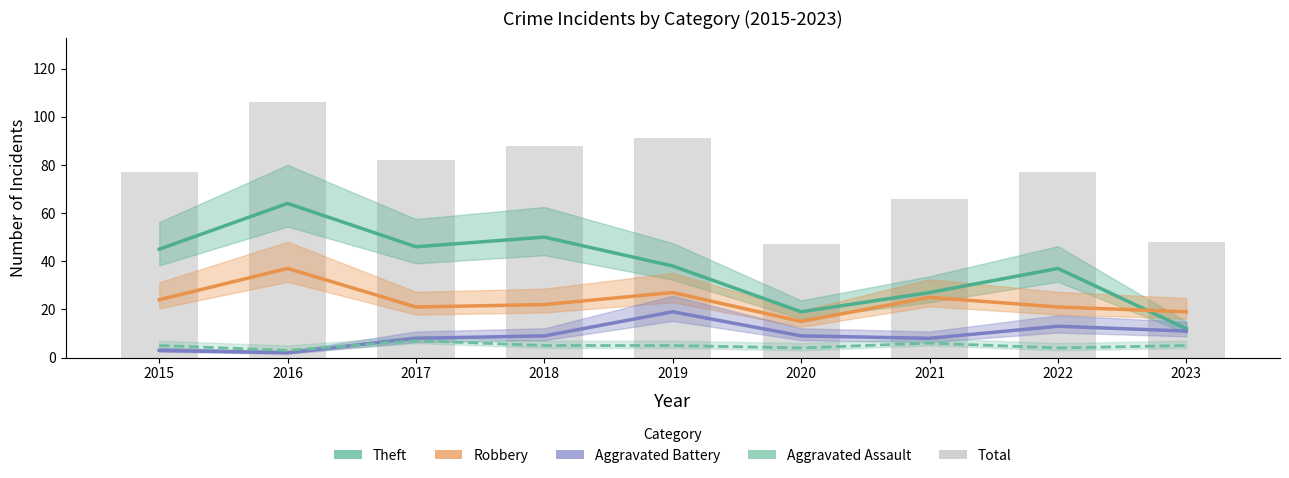

Reading left to right, extract all data points from this chart.

Theft: 45	64	46	50	38	19	27	37	12
Robbery: 24	37	21	22	27	15	25	21	19
Aggravated Battery: 3	2	8	9	19	9	8	13	11
Aggravated Assault: 5	3	7	5	5	4	6	4	5
Total: 77	106	82	88	91	47	66	77	48